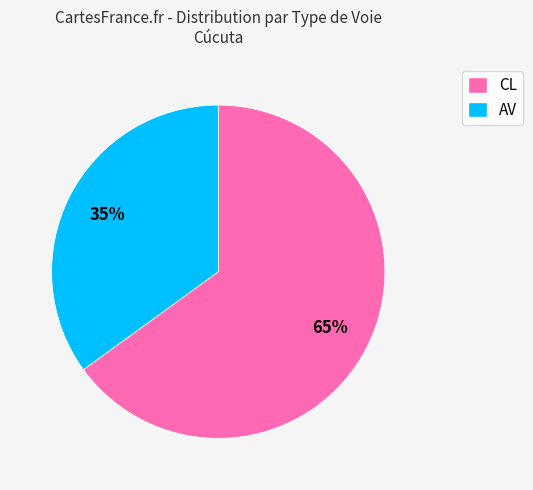

Which slice is the smallest?

AV